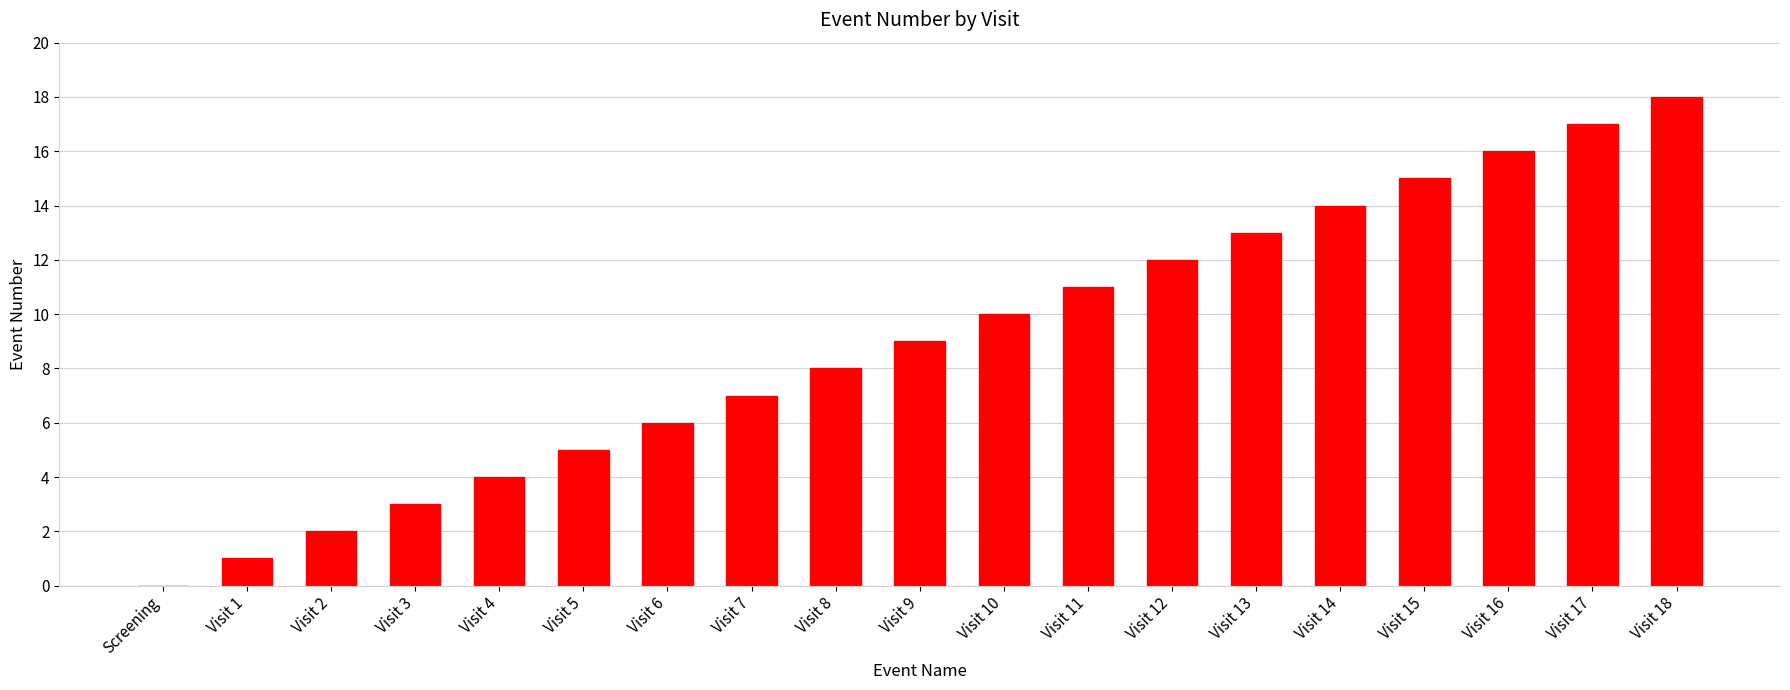

Which category has the highest value across all series?

Visit 18